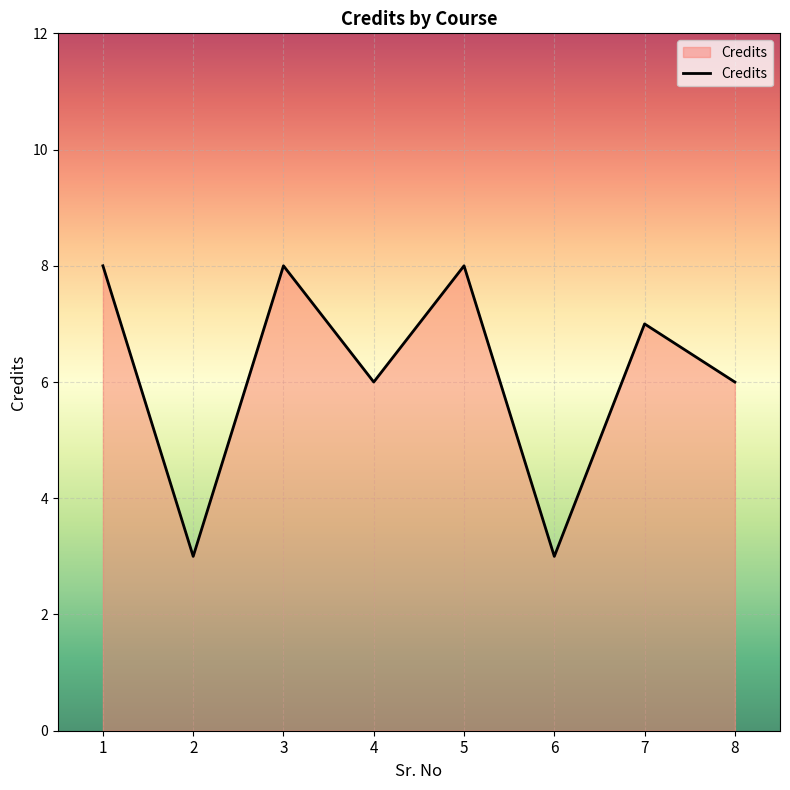

Reading left to right, list all the values displayed in this chart.

8	3	8	6	8	3	7	6